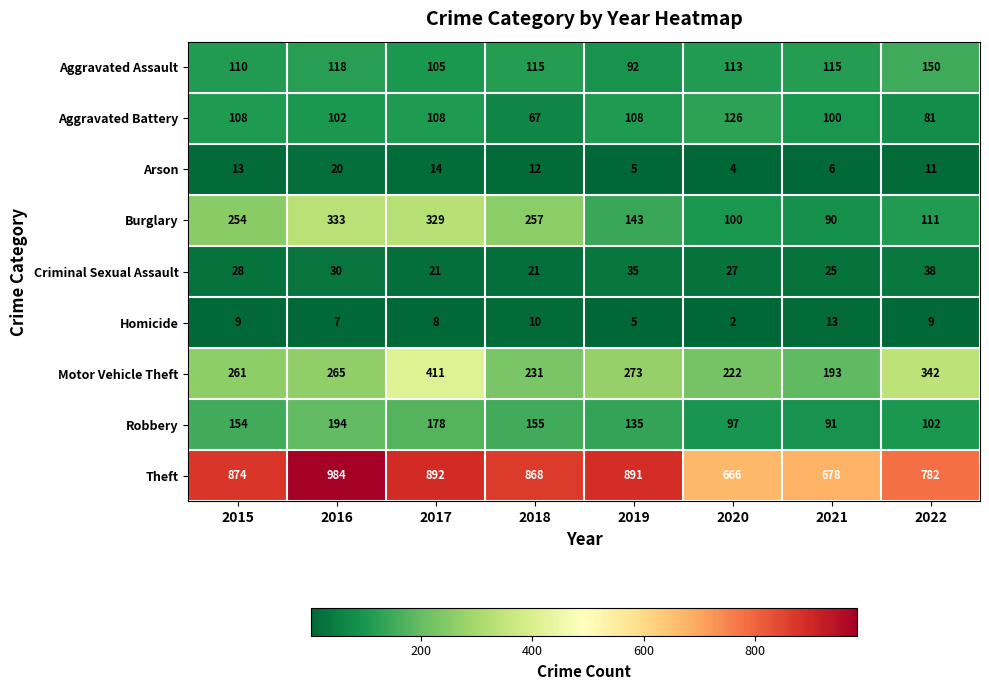

Which series has the widest spread of values?

Theft